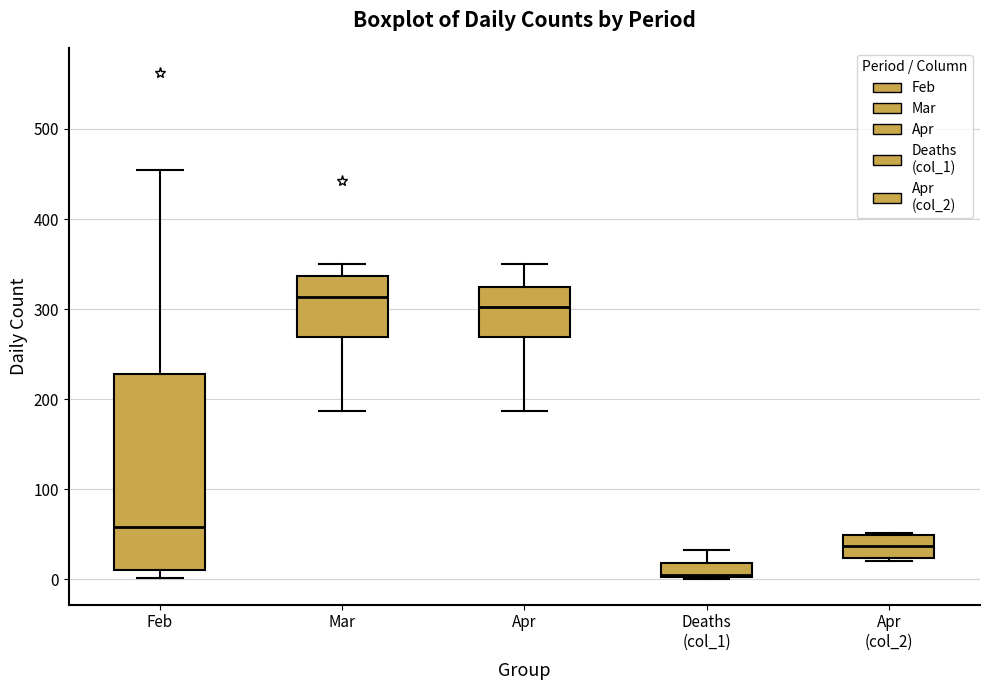

Reading left to right, transcribe this box plot: for each box, give where its median line is, the range the box spans, and where its two whiskers end, as read against the y-axis. The values are not printed on the chart, so give them approximately, as read against the axis.

Feb: median 60, box 10 to 230, whiskers 0 to 450
Mar: median 310, box 270 to 340, whiskers 190 to 350
Apr: median 300, box 270 to 330, whiskers 190 to 350
Deaths (col_1): median 10, box 0 to 20, whiskers 0 to 30
Apr (col_2): median 40, box 20 to 50, whiskers 20 (just below the box's lower edge) to 50